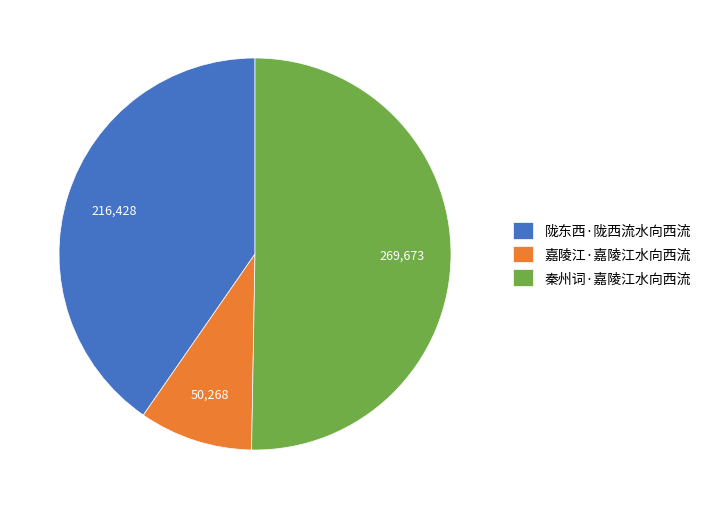

Between 陇东西·陇西流水向西流 and 秦州词·嘉陵江水向西流, which is larger?

秦州词·嘉陵江水向西流